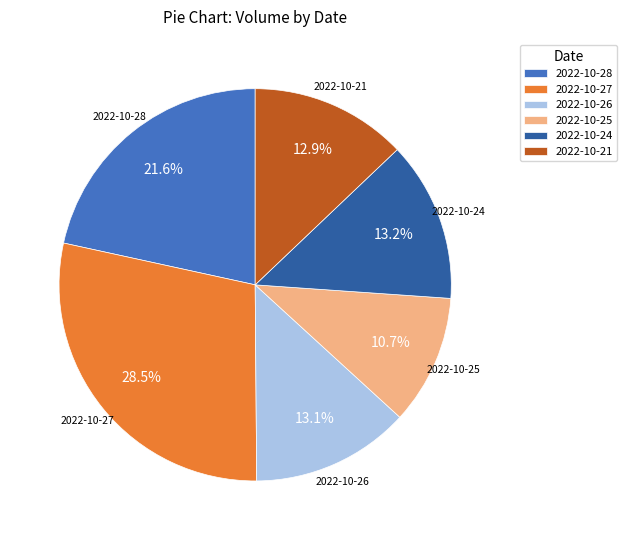

Which slice is the largest?

2022-10-27